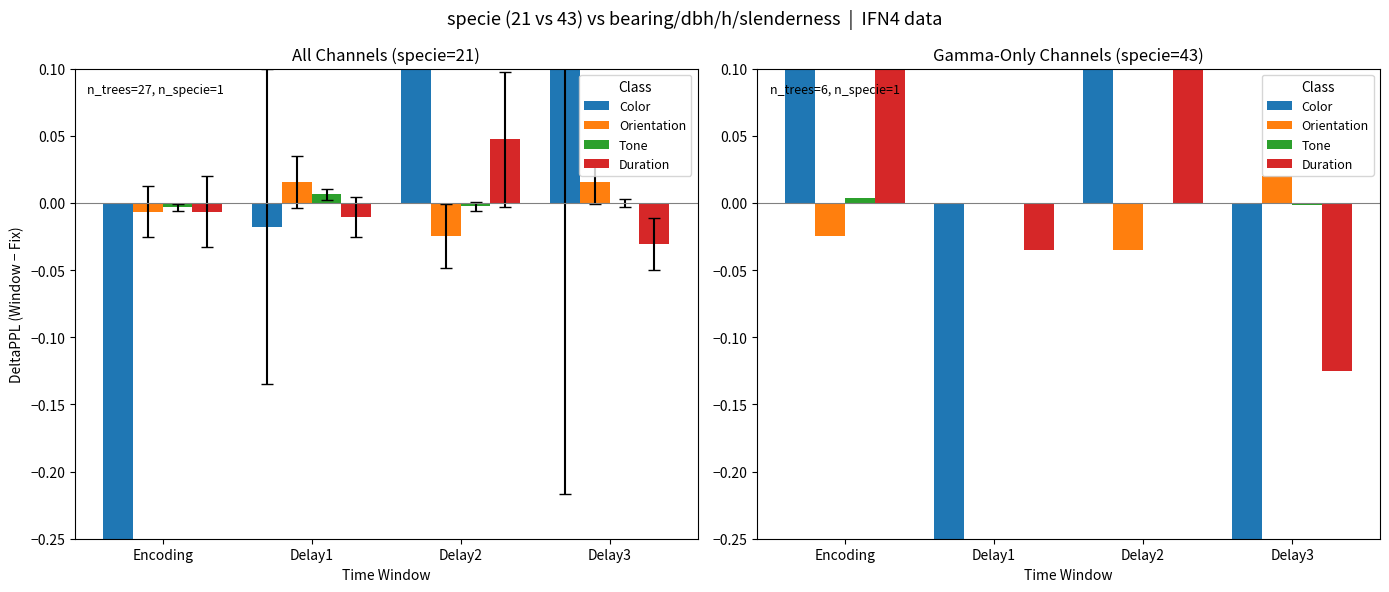

Which series has the largest total across all categories?

Color